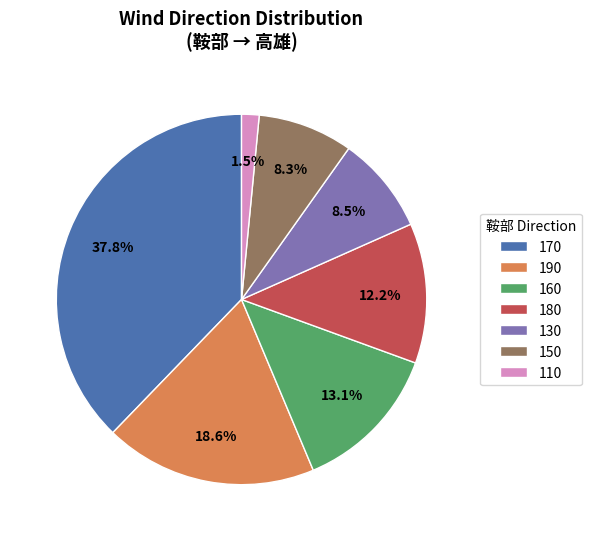

To the nearest percent, what is the difference between the largest and smallest slice percentages?

36%